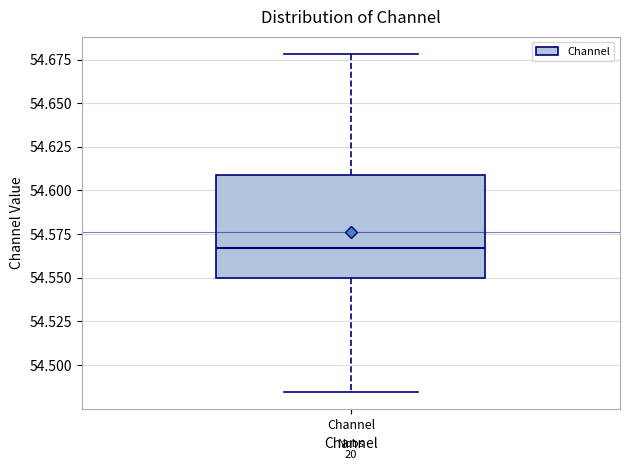

Read this box plot against the y-axis: the position of the median line, the range covered by the box, and the ends of both whiskers. The values are not printed on the chart, so give them approximately, as read against the axis.

median 54.565, box 54.550 to 54.610, whiskers 54.485 to 54.680